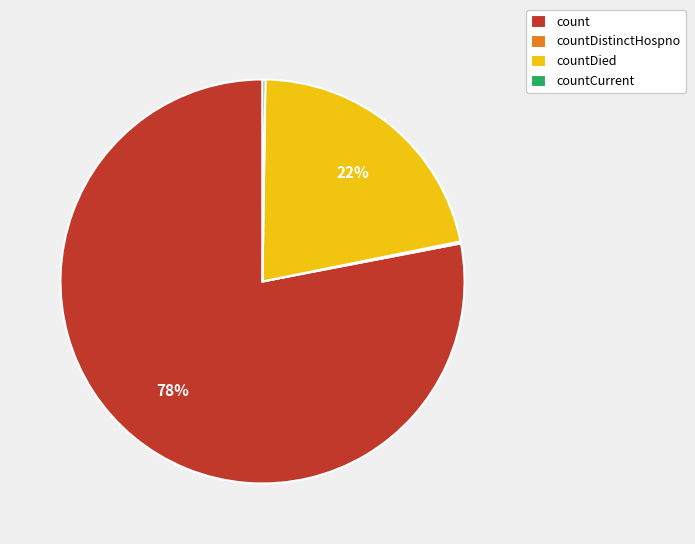

What is the largest slice in the pie chart?

count